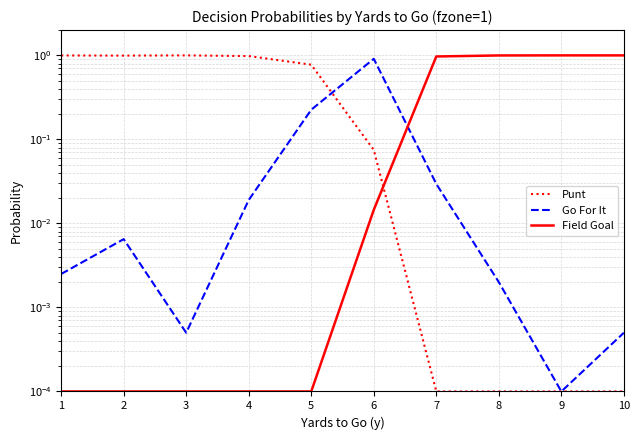

How many times do Punt and Go For It cross each other?

1